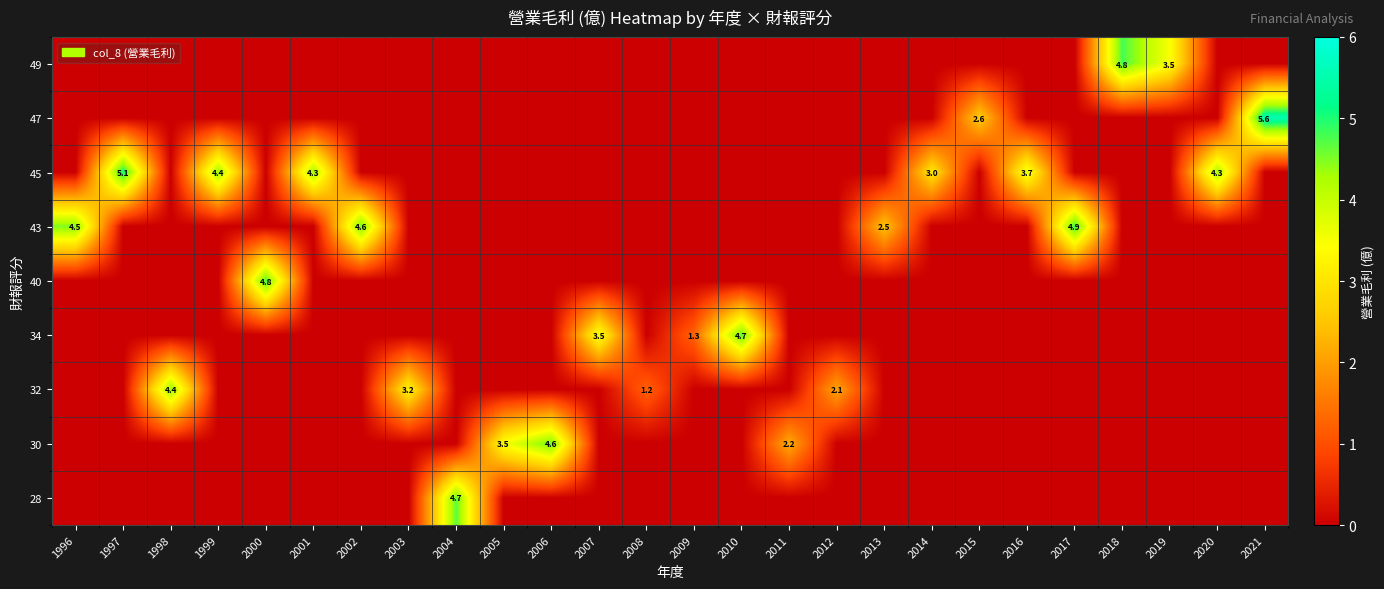

What is the total value across all series at 2014?

3.0